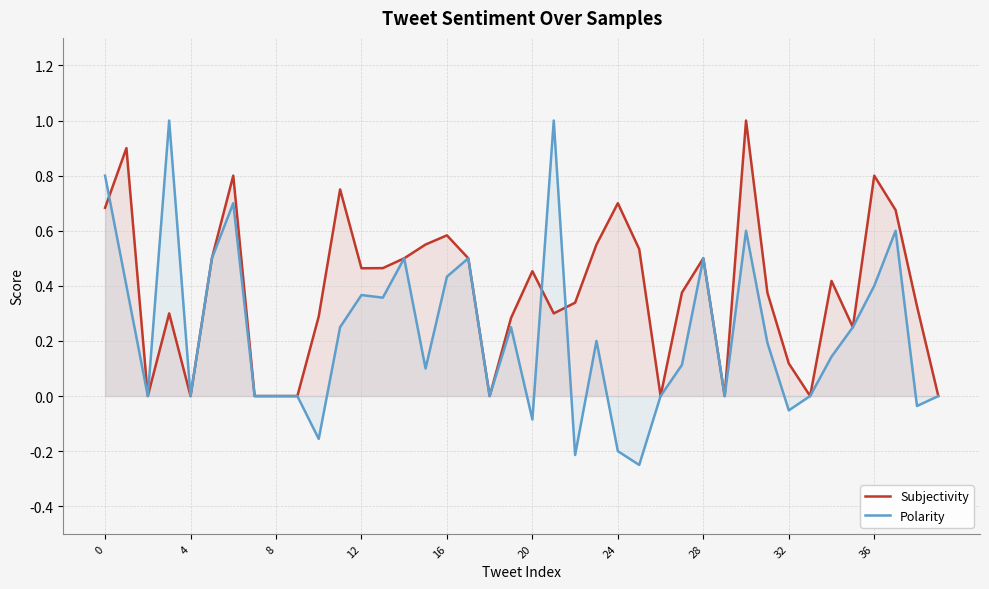

What are all the series names shown in the legend?

Subjectivity, Polarity